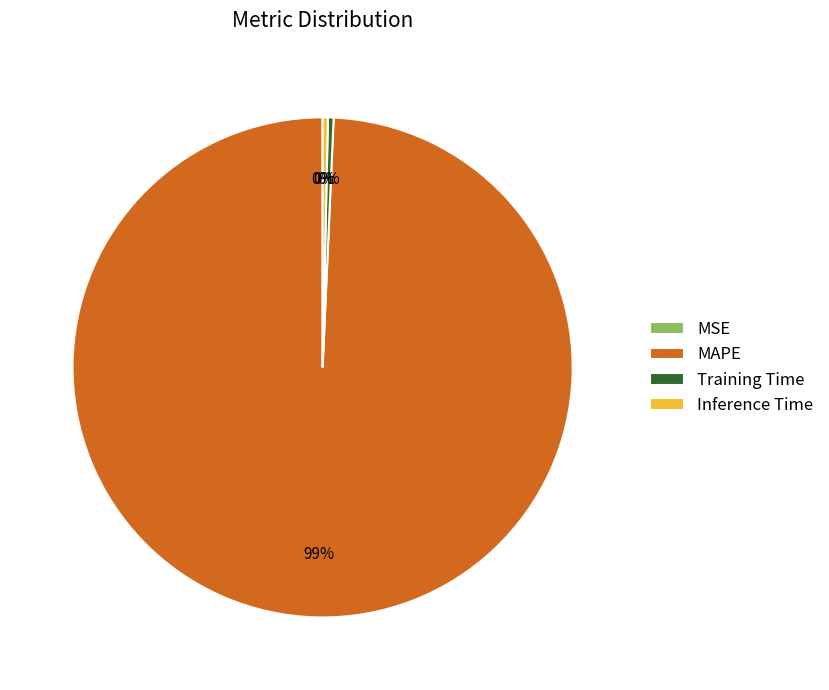

True or false: MAPE accounts for 99% of the total.

True